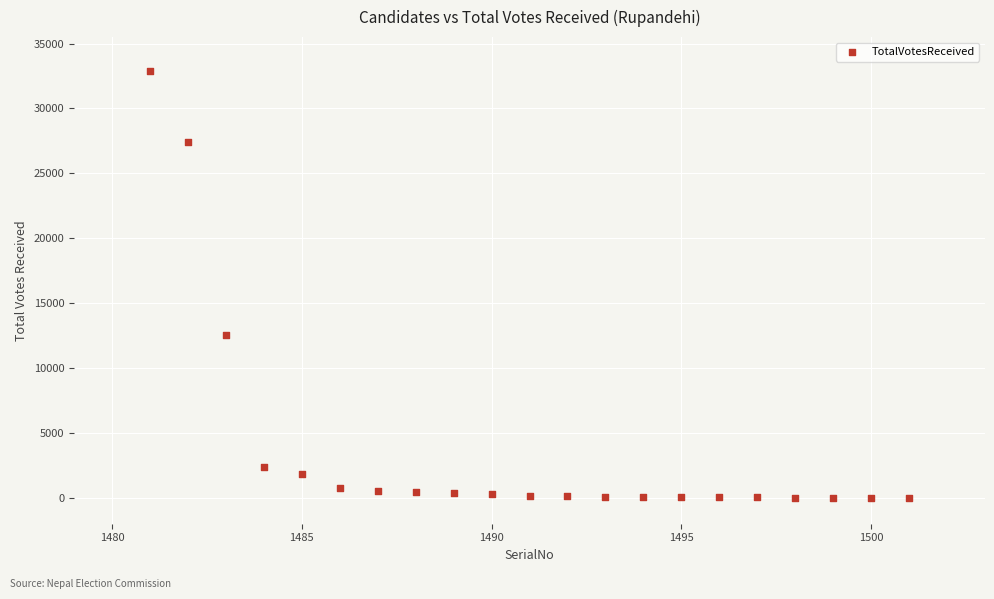

What is the range of X values (max minus min)?

20